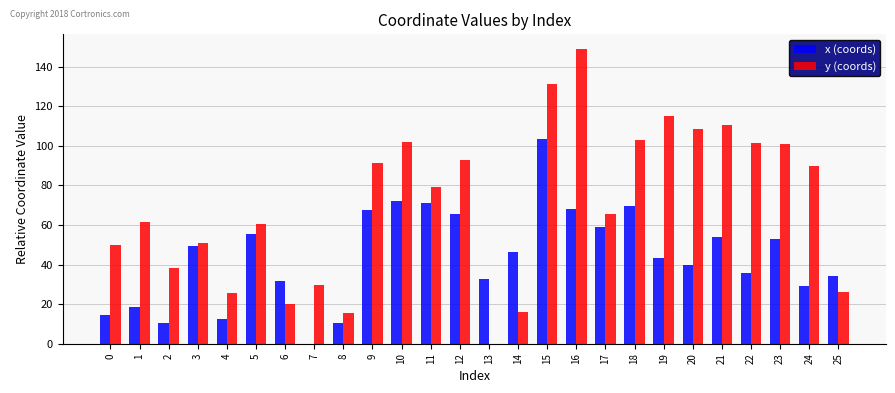

Which series has the widest spread of values?

y (coords)